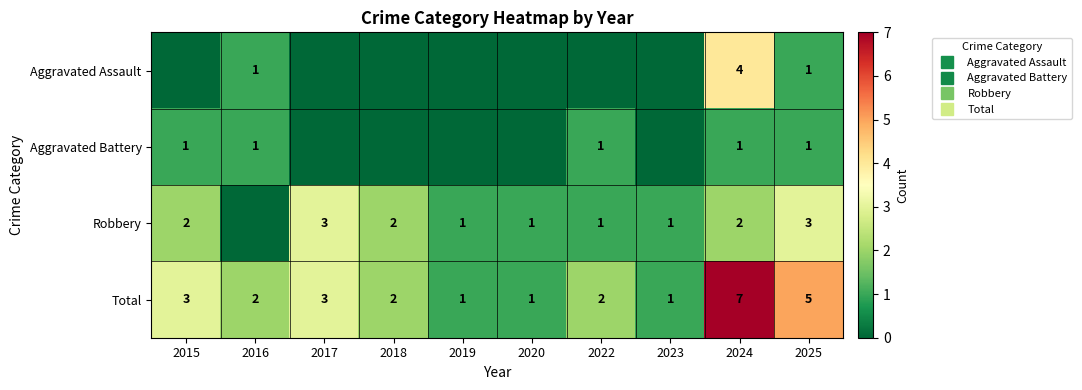

What is the highest value of the Total series?

7